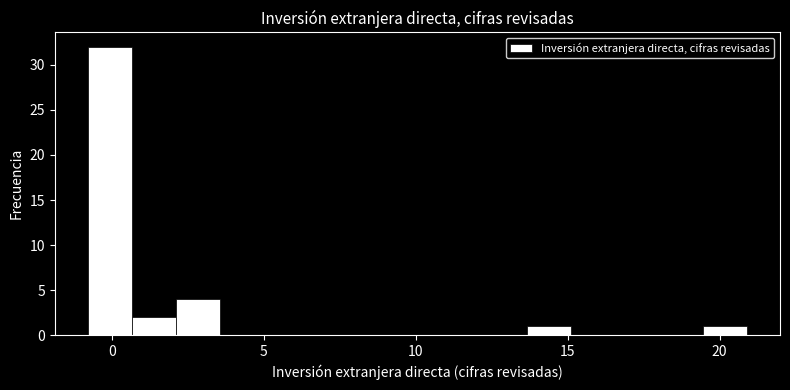

Around what value on the x-axis is the tallest bar? Give the approximate position of its centre, as read against the axis.

0.0